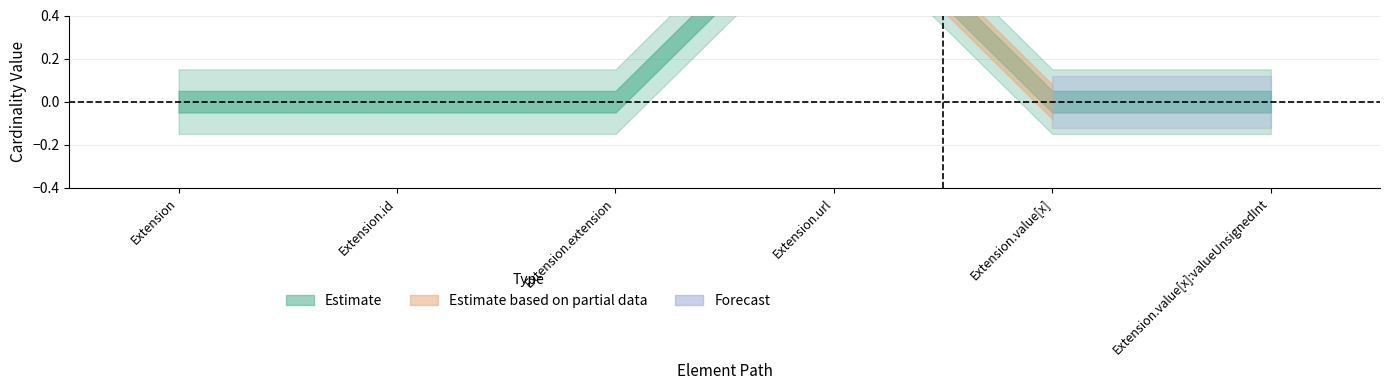

At which category is the sum across all series the highest?

Extension.url